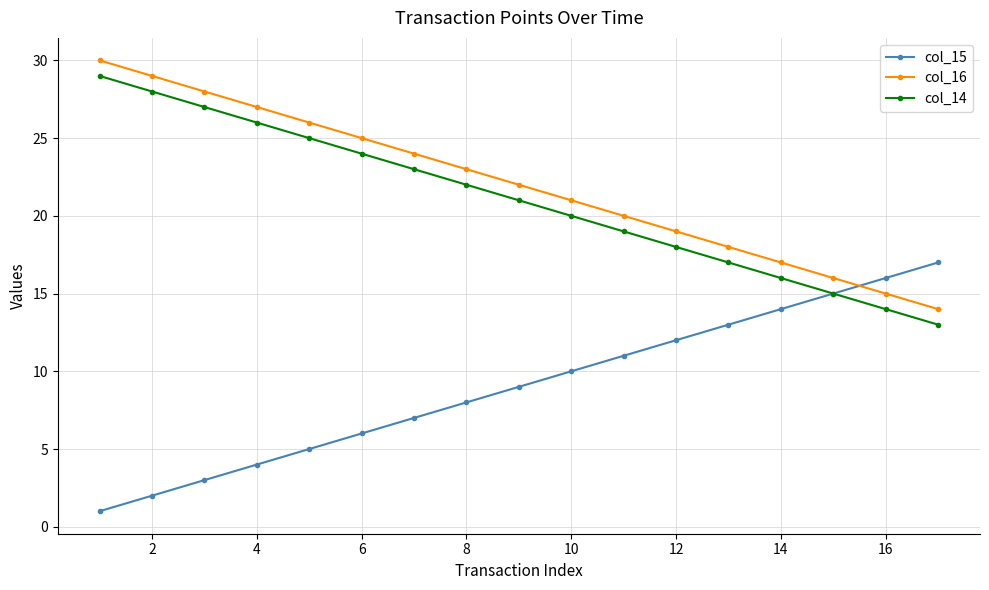

What is the difference between the maximum and second lowest values in the col_14 series?

15